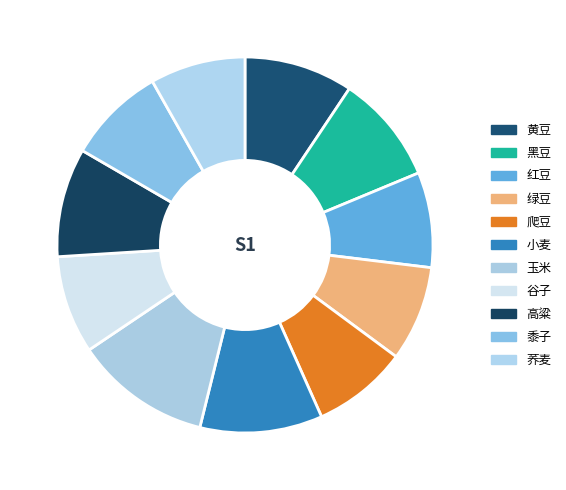

What is the change in value from 红豆 to 小麦?

+140.7